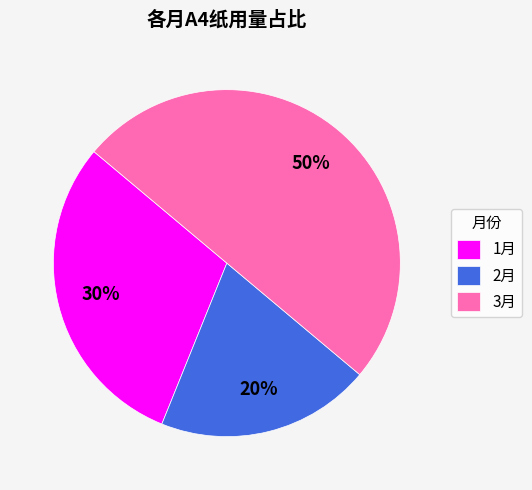

What percentage is the 1月 slice, to the nearest percent?

30%